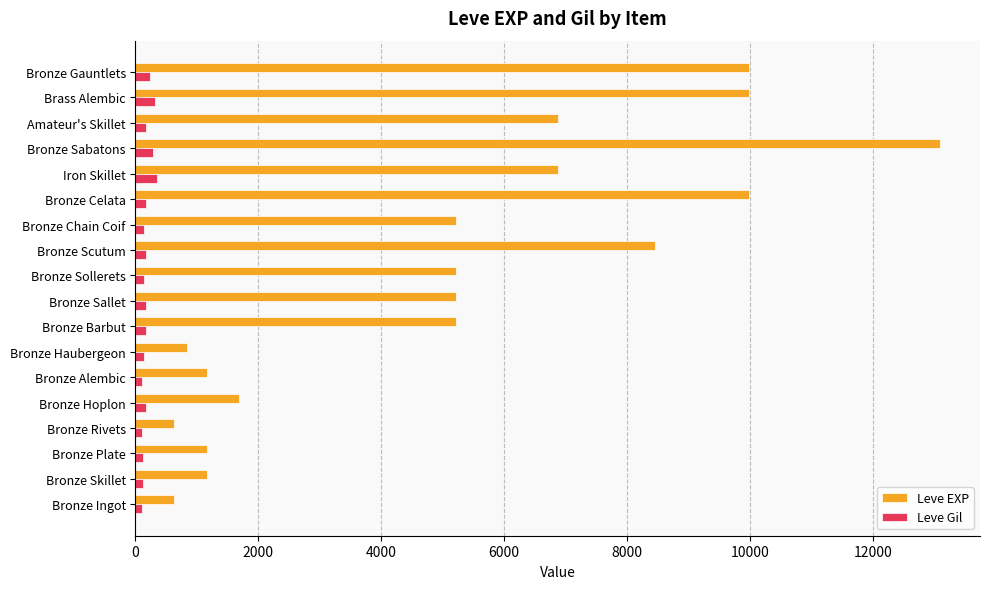

Is the value of Leve Gil at Brass Alembic greater than the value of Leve EXP at Bronze Chain Coif?

No